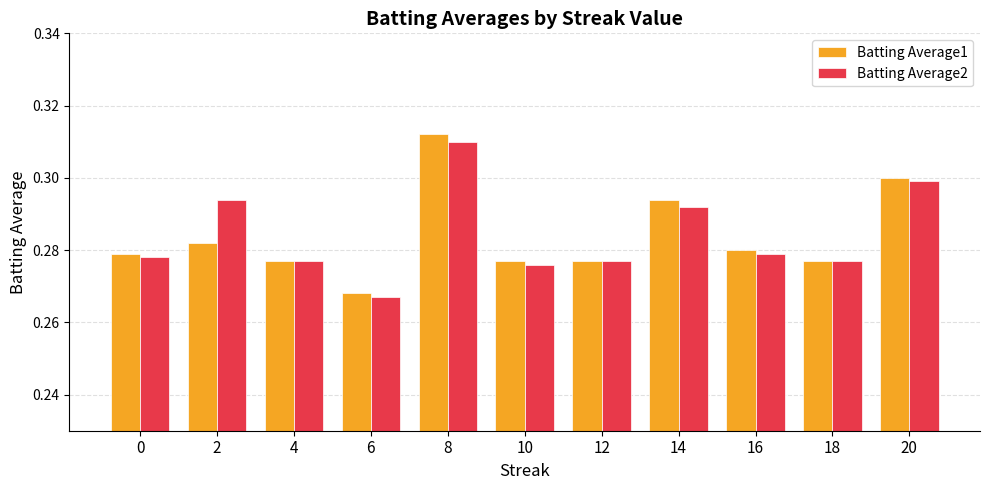

Are the bars grouped side by side (vs. stacked)?

Yes